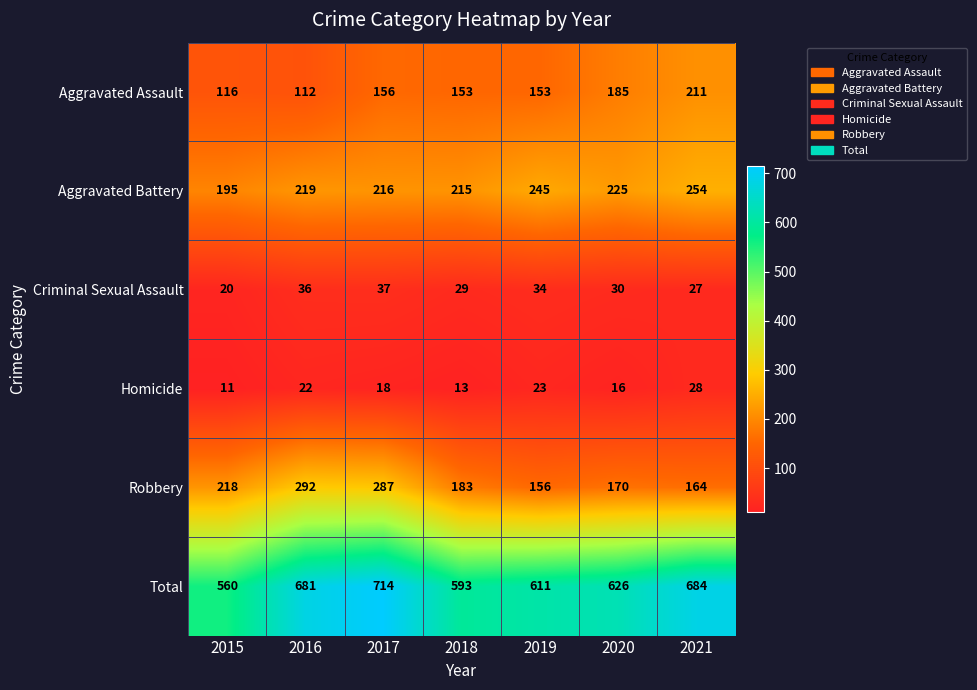

Rank the series at 2019 from lowest to highest value.

Homicide, Criminal Sexual Assault, Aggravated Assault, Robbery, Aggravated Battery, Total